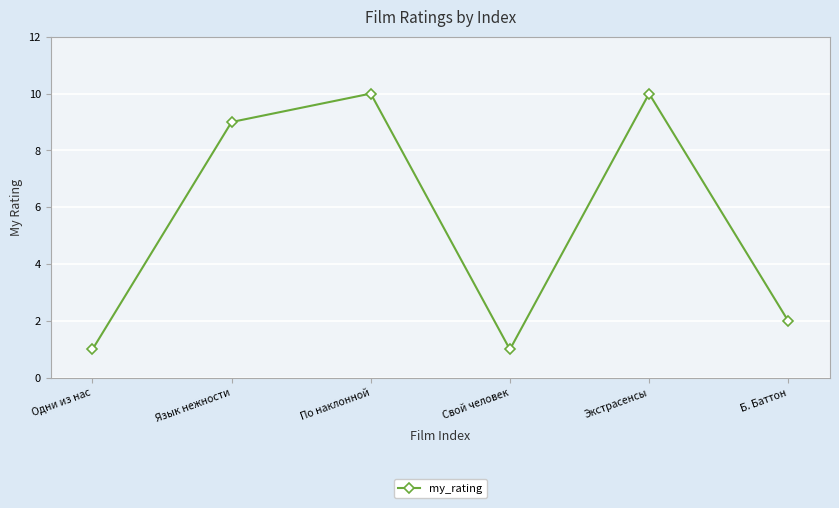

True or false: the data shows 3 at Б. Баттон.

False